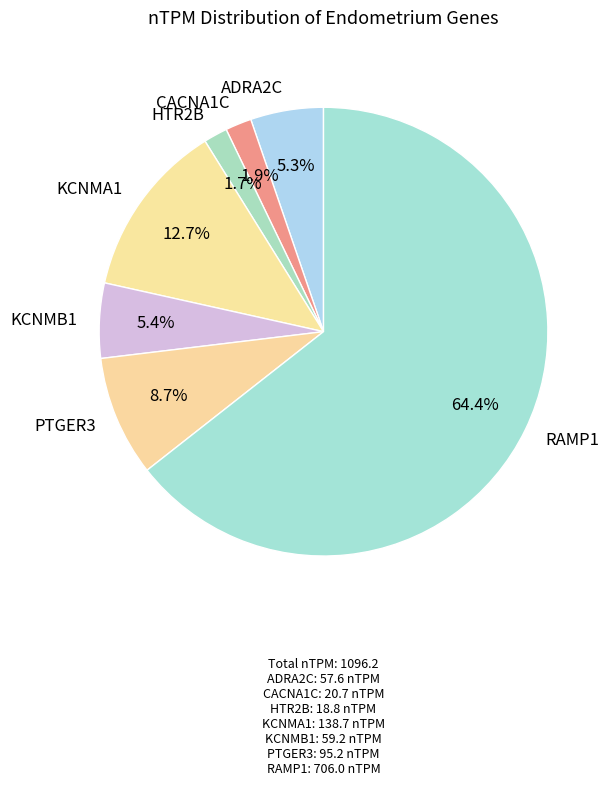

Which has a higher value, ADRA2C or HTR2B?

ADRA2C